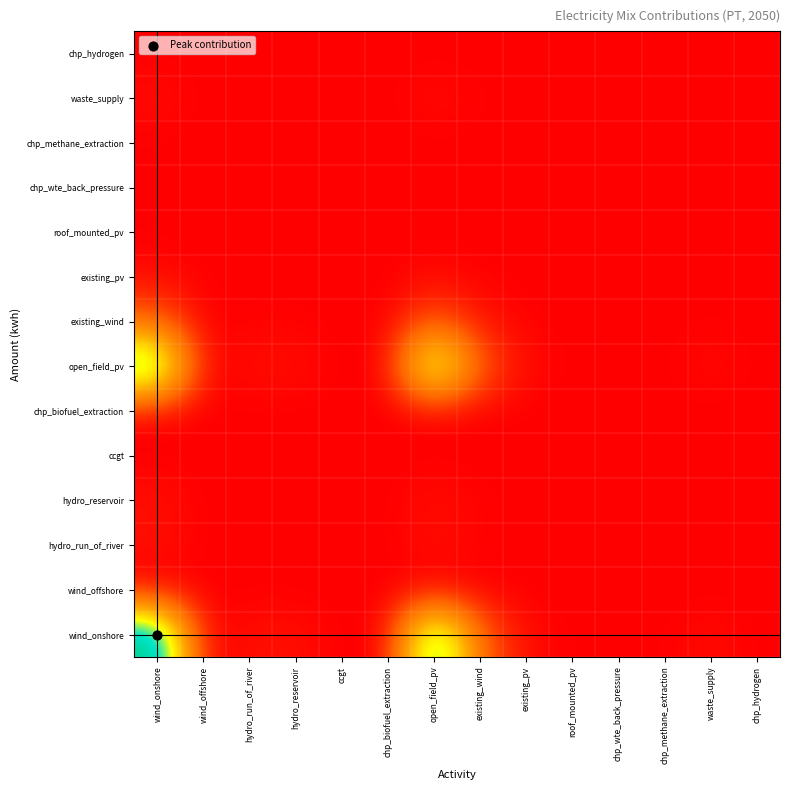

Reading right to left, transcribe all the data shown in this chart.

wind_onshore: chp_hydrogen=0.0	waste_supply=0.0	chp_methane_extraction=0.0	chp_wte_back_pressure=0.0	roof_mounted_pv=0.0	existing_pv=0.0	existing_wind=0.2	open_field_pv=0.9	chp_biofuel_extraction=0.0	ccgt=0.0	hydro_reservoir=0.0	hydro_run_of_river=0.0	wind_offshore=0.0	wind_onshore=1.0
wind_offshore: chp_hydrogen=0.0	waste_supply=0.0	chp_methane_extraction=0.0	chp_wte_back_pressure=0.0	roof_mounted_pv=0.0	existing_pv=0.0	existing_wind=0.0	open_field_pv=0.0	chp_biofuel_extraction=0.0	ccgt=0.0	hydro_reservoir=0.0	hydro_run_of_river=0.0	wind_offshore=0.0	wind_onshore=0.0
hydro_run_of_river: chp_hydrogen=0.0	waste_supply=0.0	chp_methane_extraction=0.0	chp_wte_back_pressure=0.0	roof_mounted_pv=0.0	existing_pv=0.0	existing_wind=0.0	open_field_pv=0.0	chp_biofuel_extraction=0.0	ccgt=0.0	hydro_reservoir=0.0	hydro_run_of_river=0.0	wind_offshore=0.0	wind_onshore=0.0
hydro_reservoir: chp_hydrogen=0.0	waste_supply=0.0	chp_methane_extraction=0.0	chp_wte_back_pressure=0.0	roof_mounted_pv=0.0	existing_pv=0.0	existing_wind=0.0	open_field_pv=0.0	chp_biofuel_extraction=0.0	ccgt=0.0	hydro_reservoir=0.0	hydro_run_of_river=0.0	wind_offshore=0.0	wind_onshore=0.0
ccgt: chp_hydrogen=0.0	waste_supply=0.0	chp_methane_extraction=0.0	chp_wte_back_pressure=0.0	roof_mounted_pv=0.0	existing_pv=0.0	existing_wind=0.0	open_field_pv=0.0	chp_biofuel_extraction=0.0	ccgt=0.0	hydro_reservoir=0.0	hydro_run_of_river=0.0	wind_offshore=0.0	wind_onshore=0.0
chp_biofuel_extraction: chp_hydrogen=0.0	waste_supply=0.0	chp_methane_extraction=0.0	chp_wte_back_pressure=0.0	roof_mounted_pv=0.0	existing_pv=0.0	existing_wind=0.0	open_field_pv=0.0	chp_biofuel_extraction=0.0	ccgt=0.0	hydro_reservoir=0.0	hydro_run_of_river=0.0	wind_offshore=0.0	wind_onshore=0.0
open_field_pv: chp_hydrogen=0.0	waste_supply=0.0	chp_methane_extraction=0.0	chp_wte_back_pressure=0.0	roof_mounted_pv=0.0	existing_pv=0.0	existing_wind=0.2	open_field_pv=0.8	chp_biofuel_extraction=0.0	ccgt=0.0	hydro_reservoir=0.0	hydro_run_of_river=0.0	wind_offshore=0.0	wind_onshore=0.9
existing_wind: chp_hydrogen=0.0	waste_supply=0.0	chp_methane_extraction=0.0	chp_wte_back_pressure=0.0	roof_mounted_pv=0.0	existing_pv=0.0	existing_wind=0.0	open_field_pv=0.2	chp_biofuel_extraction=0.0	ccgt=0.0	hydro_reservoir=0.0	hydro_run_of_river=0.0	wind_offshore=0.0	wind_onshore=0.2
existing_pv: chp_hydrogen=0.0	waste_supply=0.0	chp_methane_extraction=0.0	chp_wte_back_pressure=0.0	roof_mounted_pv=0.0	existing_pv=0.0	existing_wind=0.0	open_field_pv=0.0	chp_biofuel_extraction=0.0	ccgt=0.0	hydro_reservoir=0.0	hydro_run_of_river=0.0	wind_offshore=0.0	wind_onshore=0.0
roof_mounted_pv: chp_hydrogen=0.0	waste_supply=0.0	chp_methane_extraction=0.0	chp_wte_back_pressure=0.0	roof_mounted_pv=0.0	existing_pv=0.0	existing_wind=0.0	open_field_pv=0.0	chp_biofuel_extraction=0.0	ccgt=0.0	hydro_reservoir=0.0	hydro_run_of_river=0.0	wind_offshore=0.0	wind_onshore=0.0
chp_wte_back_pressure: chp_hydrogen=0.0	waste_supply=0.0	chp_methane_extraction=0.0	chp_wte_back_pressure=0.0	roof_mounted_pv=0.0	existing_pv=0.0	existing_wind=0.0	open_field_pv=0.0	chp_biofuel_extraction=0.0	ccgt=0.0	hydro_reservoir=0.0	hydro_run_of_river=0.0	wind_offshore=0.0	wind_onshore=0.0
chp_methane_extraction: chp_hydrogen=0.0	waste_supply=0.0	chp_methane_extraction=0.0	chp_wte_back_pressure=0.0	roof_mounted_pv=0.0	existing_pv=0.0	existing_wind=0.0	open_field_pv=0.0	chp_biofuel_extraction=0.0	ccgt=0.0	hydro_reservoir=0.0	hydro_run_of_river=0.0	wind_offshore=0.0	wind_onshore=0.0
waste_supply: chp_hydrogen=0.0	waste_supply=0.0	chp_methane_extraction=0.0	chp_wte_back_pressure=0.0	roof_mounted_pv=0.0	existing_pv=0.0	existing_wind=0.0	open_field_pv=0.0	chp_biofuel_extraction=0.0	ccgt=0.0	hydro_reservoir=0.0	hydro_run_of_river=0.0	wind_offshore=0.0	wind_onshore=0.0
chp_hydrogen: chp_hydrogen=0.0	waste_supply=0.0	chp_methane_extraction=0.0	chp_wte_back_pressure=0.0	roof_mounted_pv=0.0	existing_pv=0.0	existing_wind=0.0	open_field_pv=0.0	chp_biofuel_extraction=0.0	ccgt=0.0	hydro_reservoir=0.0	hydro_run_of_river=0.0	wind_offshore=0.0	wind_onshore=0.0